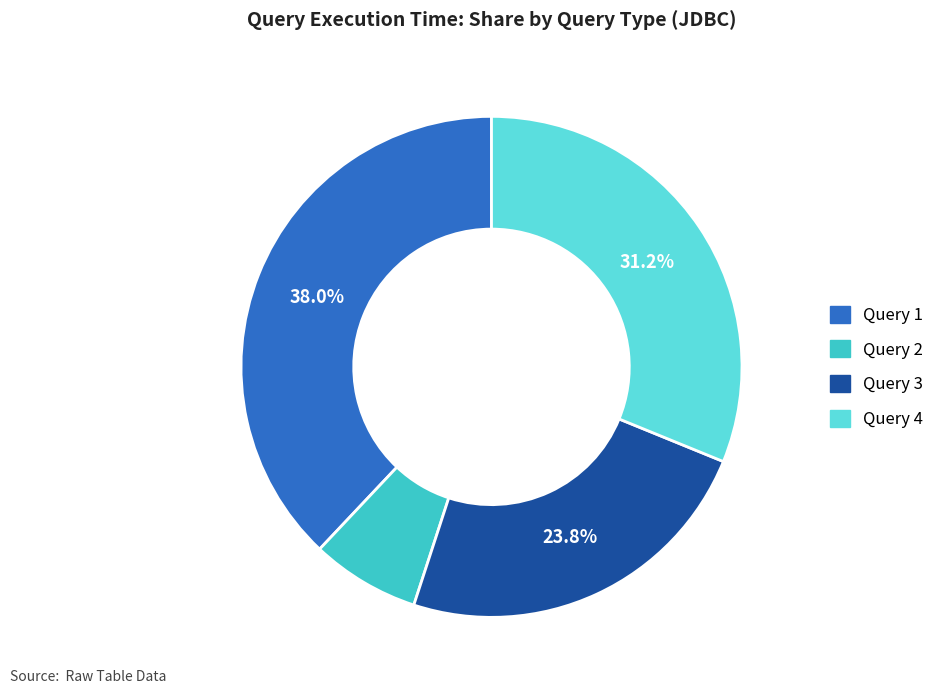

To the nearest percent, what is the combined percentage of Query 4 and Query 3?

55%